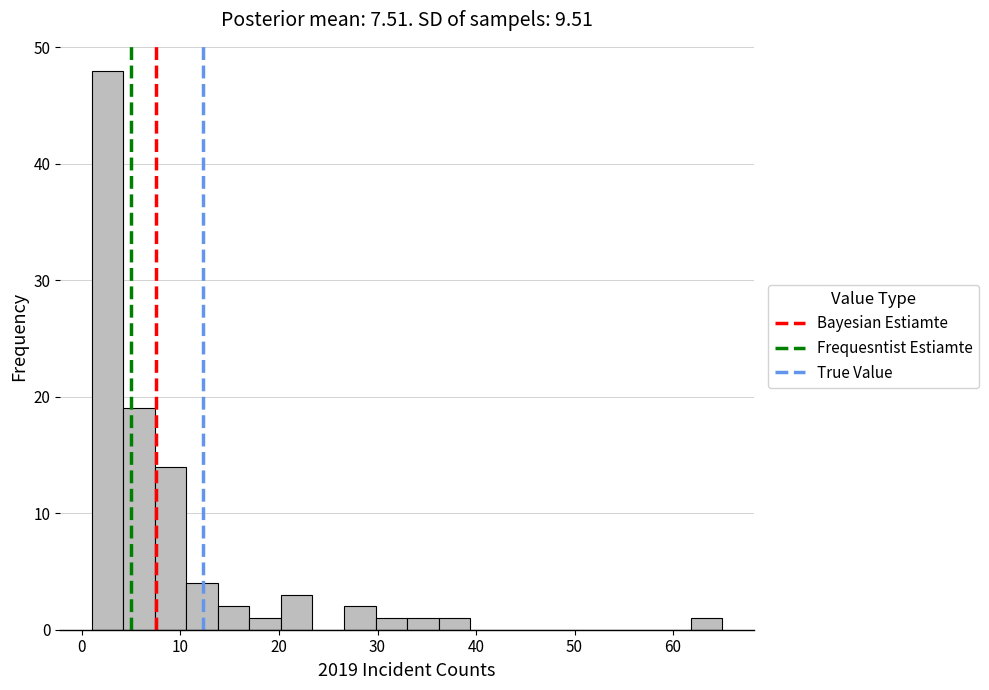

Around what value on the x-axis is the tallest bar? Give the approximate position of its centre, as read against the axis.

3